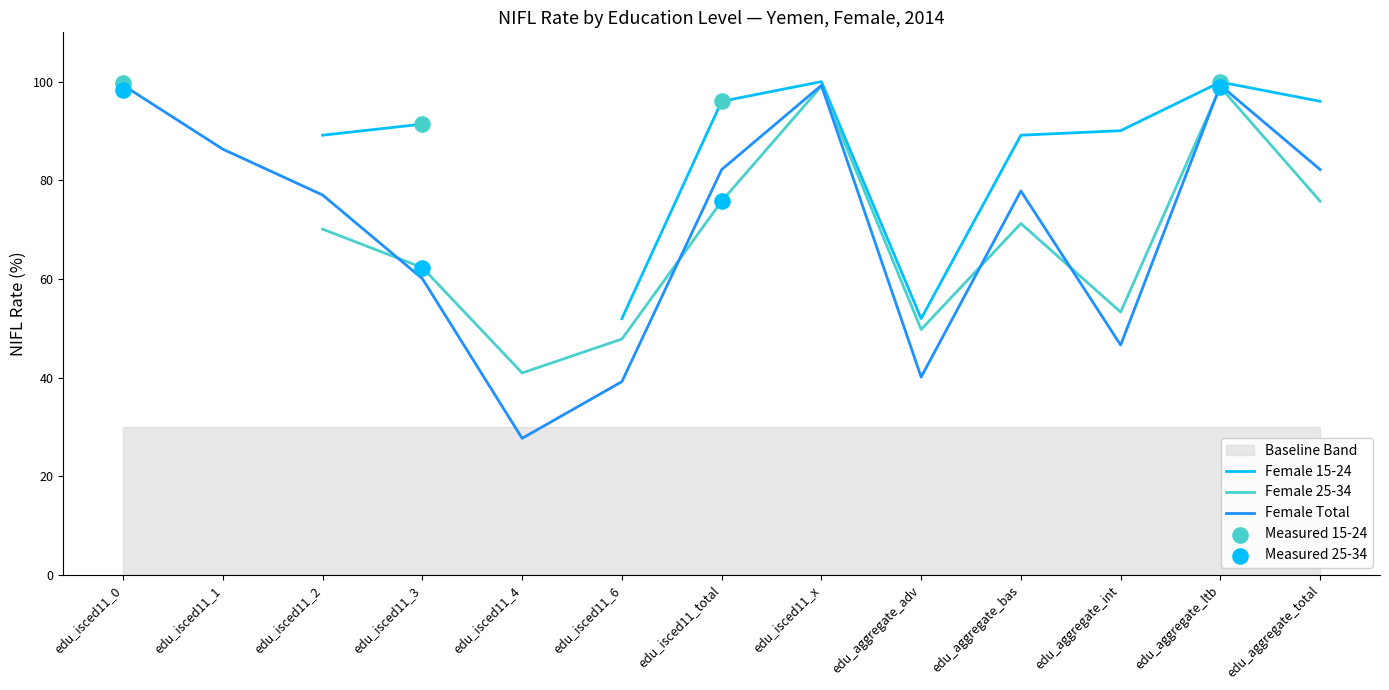

True or false: Female Total has a value of 90.5 at edu_isced11_3.

False